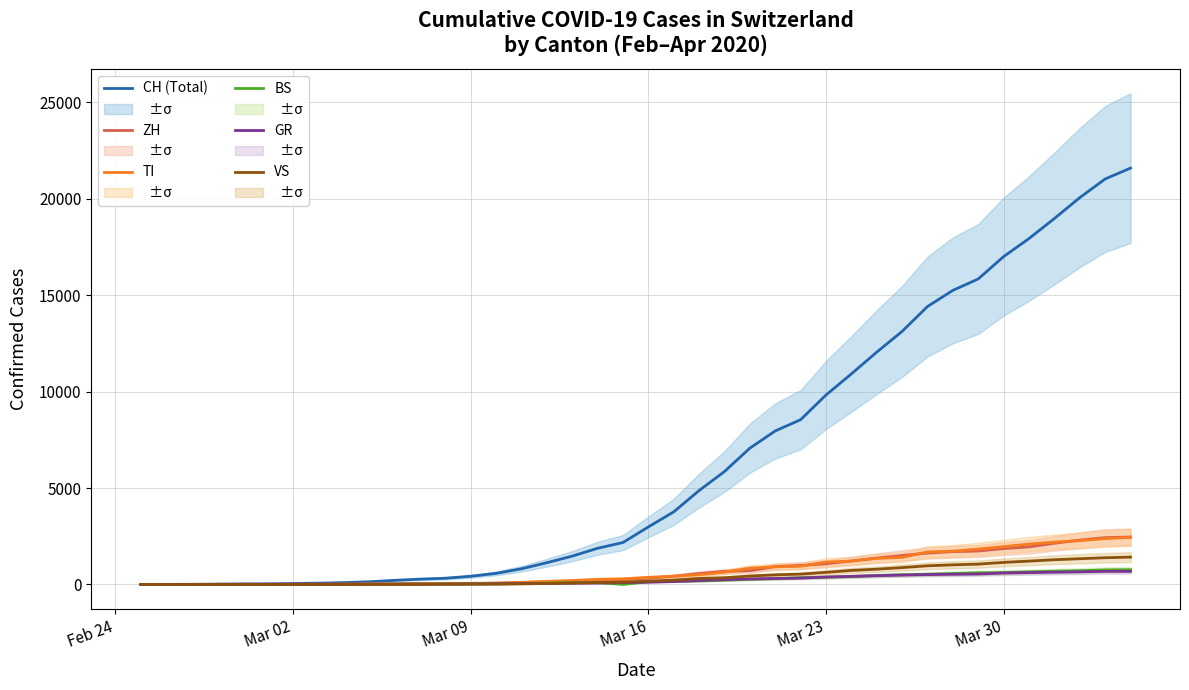

What is the maximum value for TI?

2442